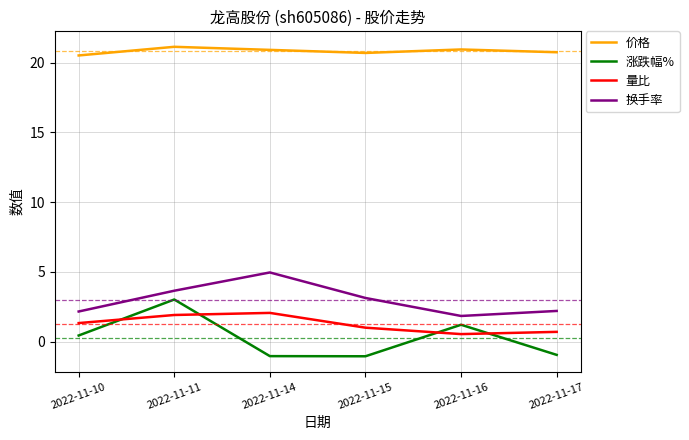

True or false: 涨跌幅% and 换手率 intersect in this chart.

False